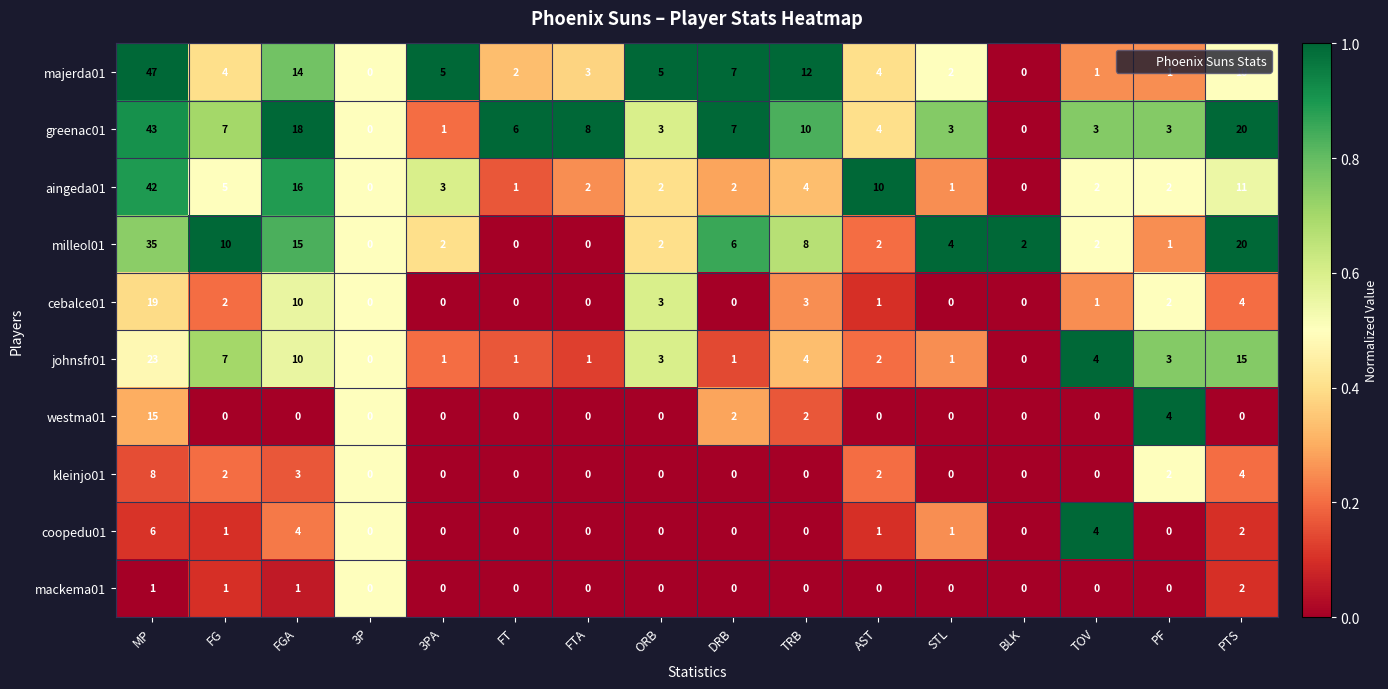

The value of coopedu01 at FT is -3. True or false?

False